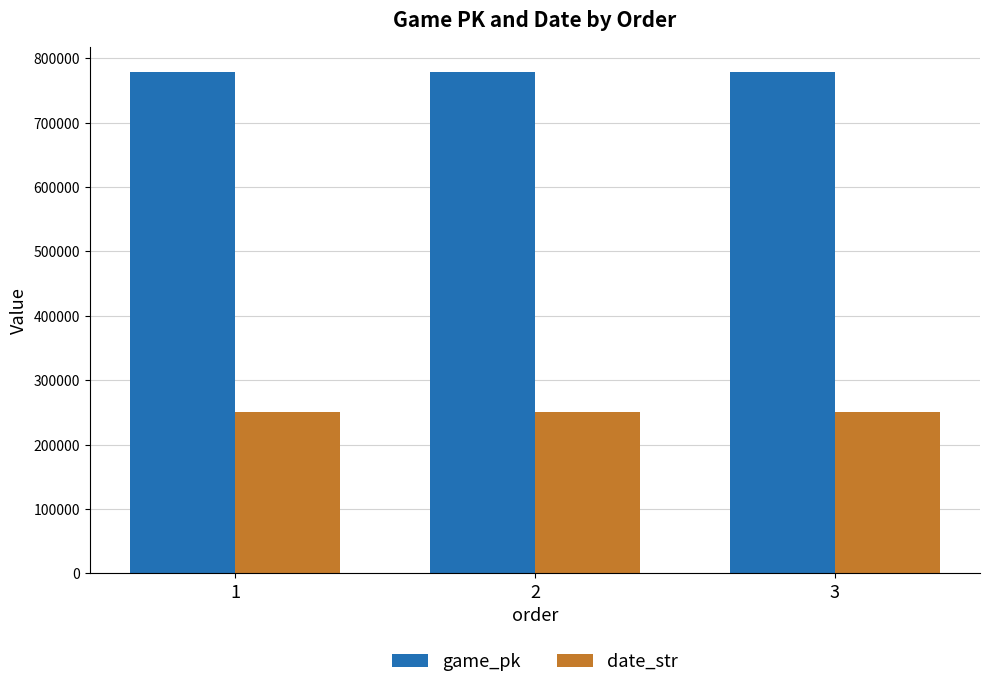

What is the spread (max minus min) of values at 1?

527383